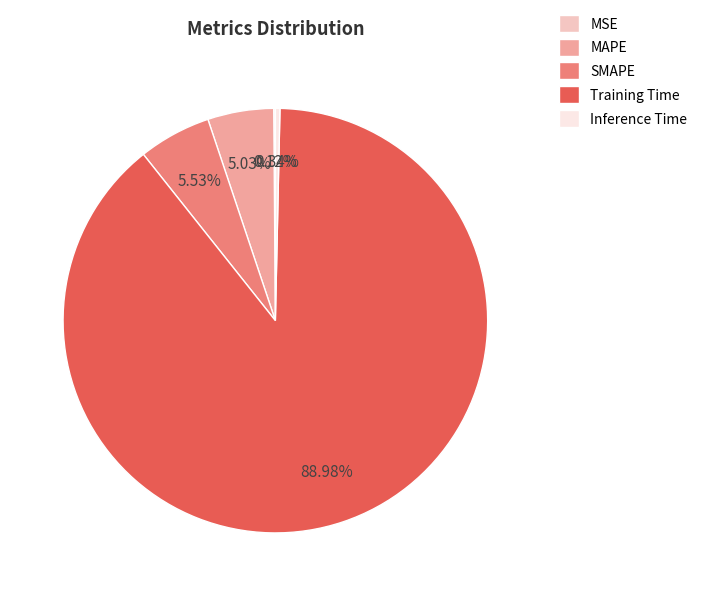

True or false: Training Time accounts for 84% of the total.

False